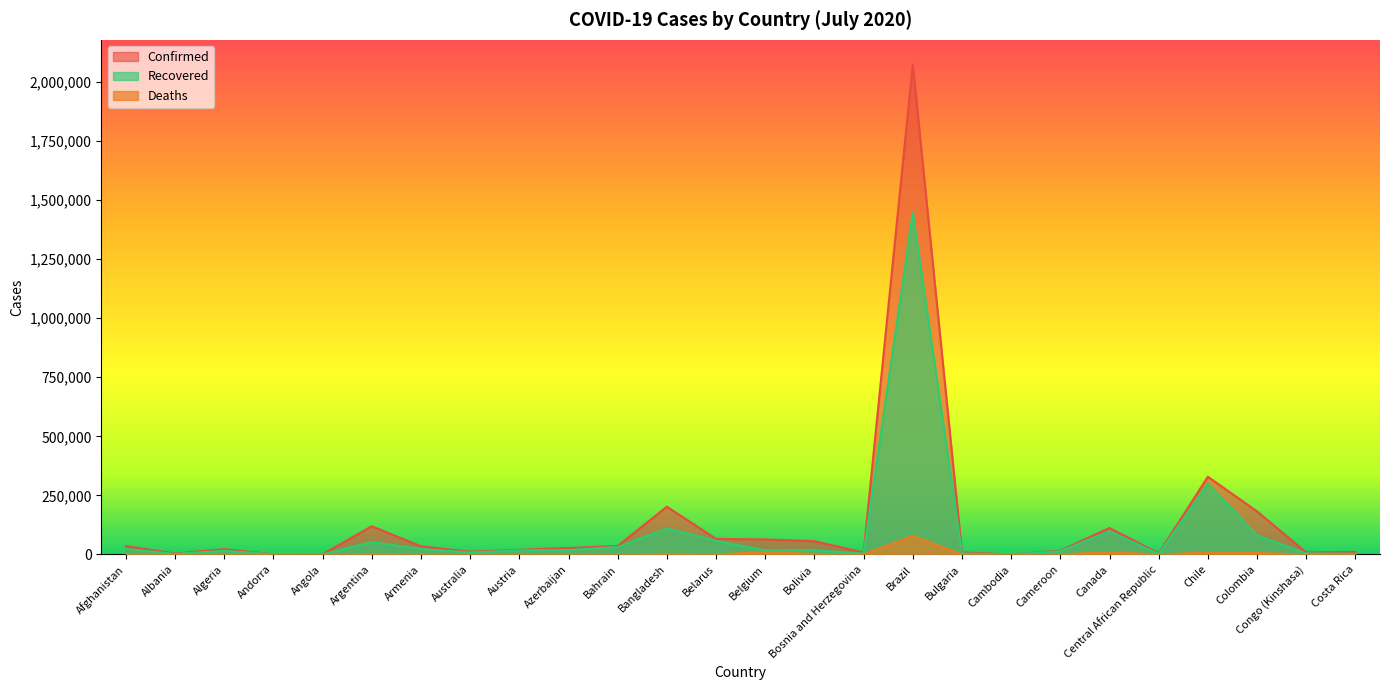

True or false: Deaths and Recovered cross at least once.

False